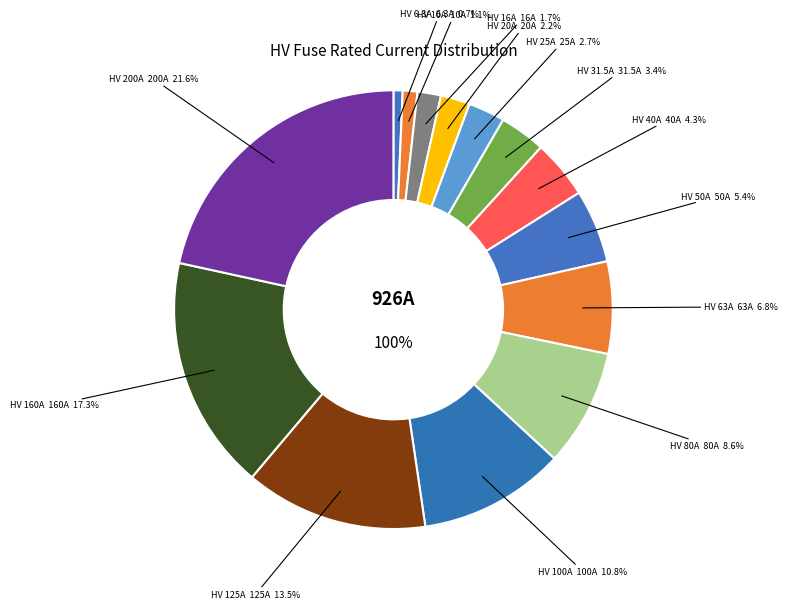

The HV 16A slice represents 12% of the pie. True or false?

False